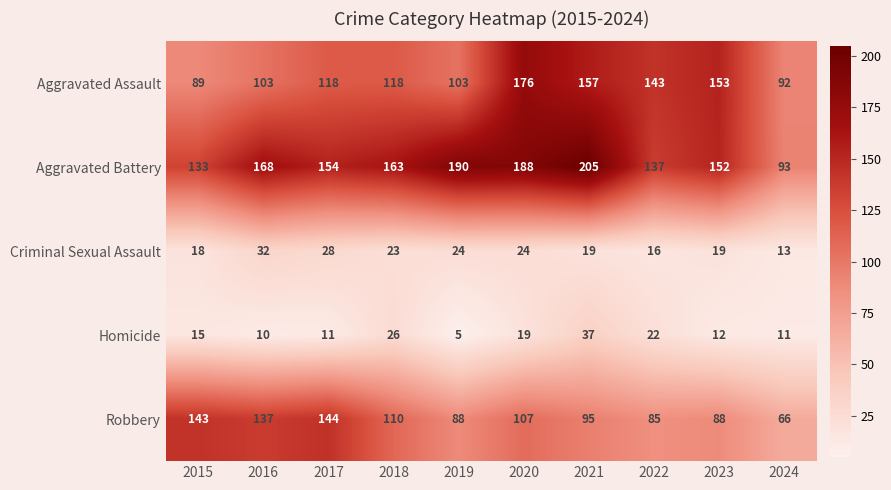

Rank the series by their maximum value, from lowest to highest.

Criminal Sexual Assault, Homicide, Robbery, Aggravated Assault, Aggravated Battery